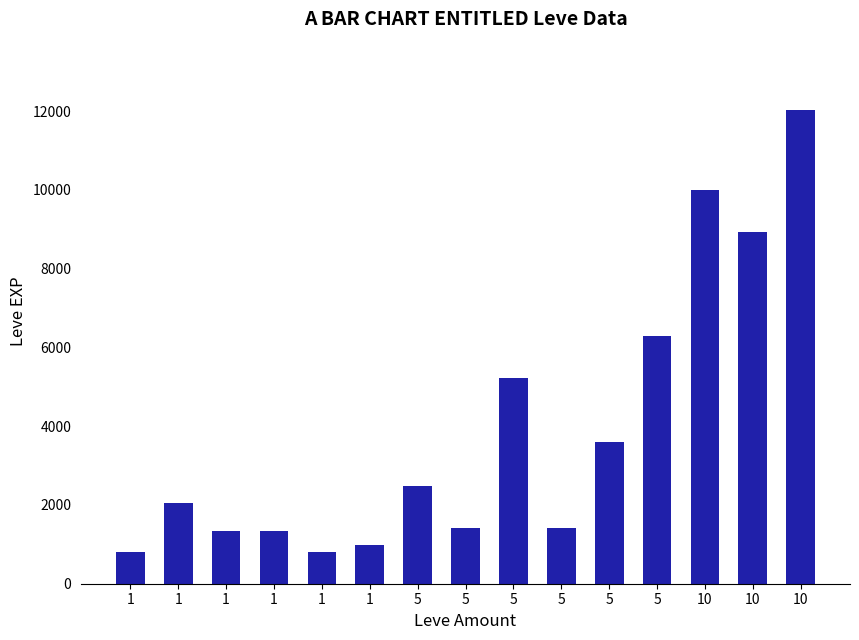

What is the difference between the maximum and second lowest values?

11230